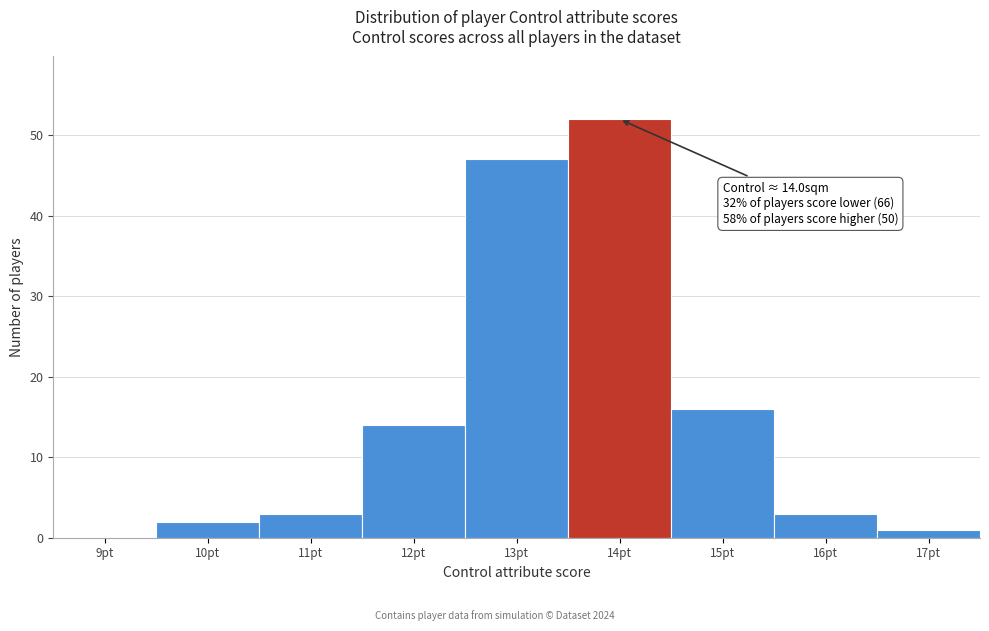

Reading left to right, what are all the values shown in this chart?

9pt=0	10pt=2	11pt=3	12pt=14	13pt=47	14pt=52	15pt=16	16pt=3	17pt=1